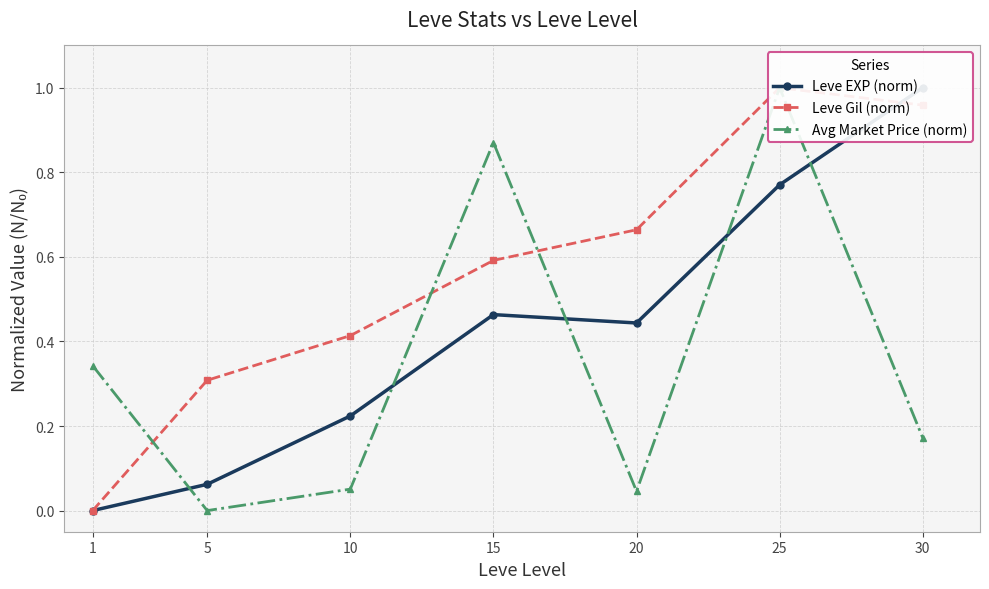

Reading left to right, list all the values displayed in this chart.

Leve EXP (norm): 1=0.0	5=0.1	10=0.2	15=0.5	20=0.4	25=0.8	30=1.0
Leve Gil (norm): 1=0.0	5=0.3	10=0.4	15=0.6	20=0.7	25=1.0	30=1.0
Avg Market Price (norm): 1=0.3	5=0.0	10=0.1	15=0.9	20=0.0	25=1.0	30=0.2